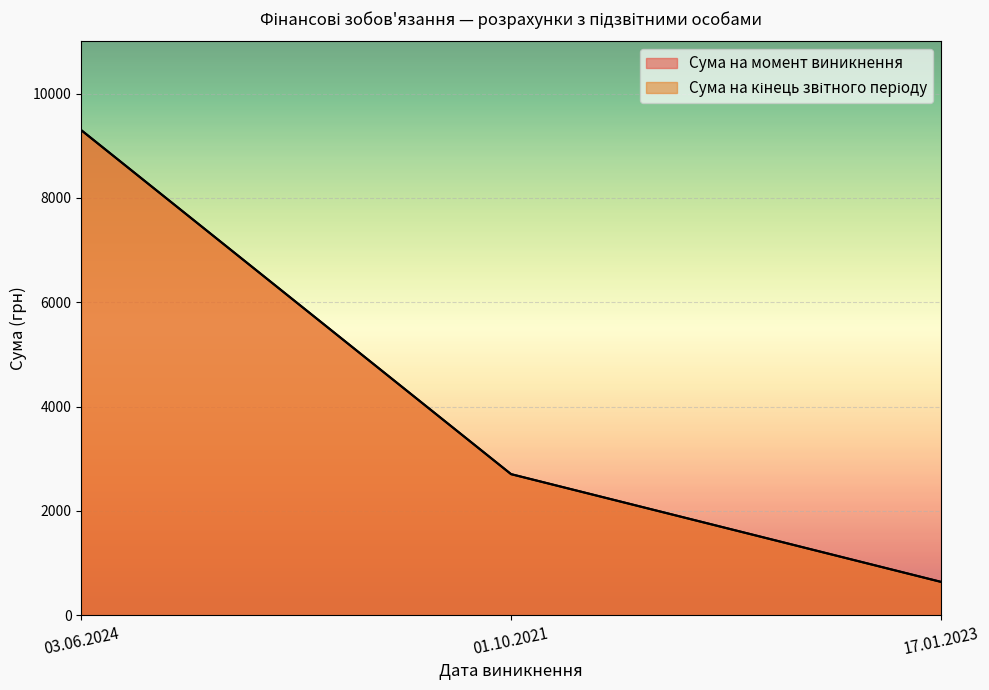

Where does the Сума на момент виникнення series first go above 2705?

03.06.2024